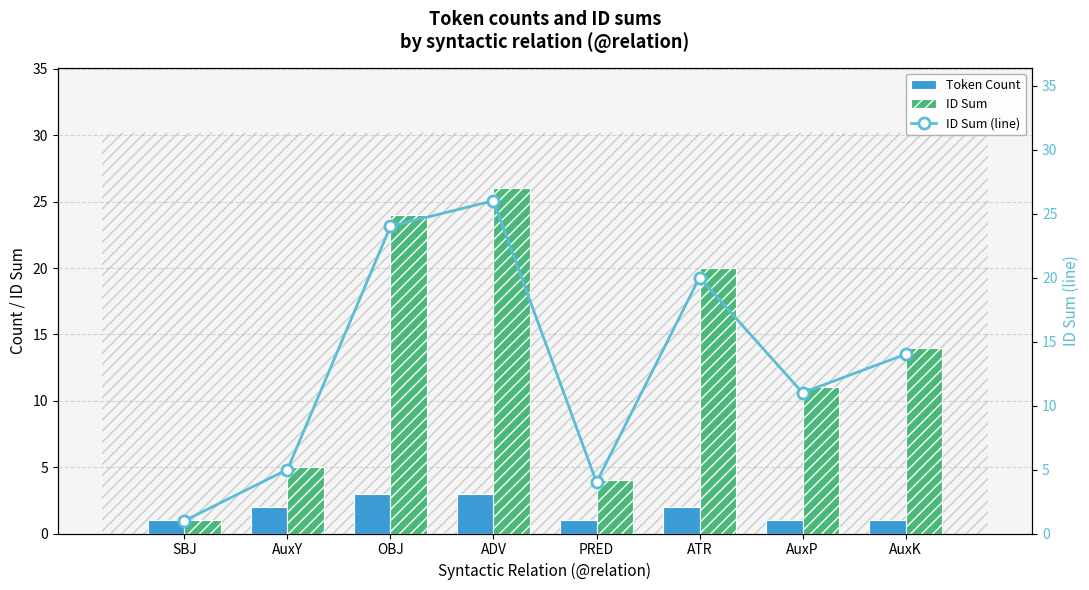

Is it true that ID Sum equals 14 at AuxK?

True